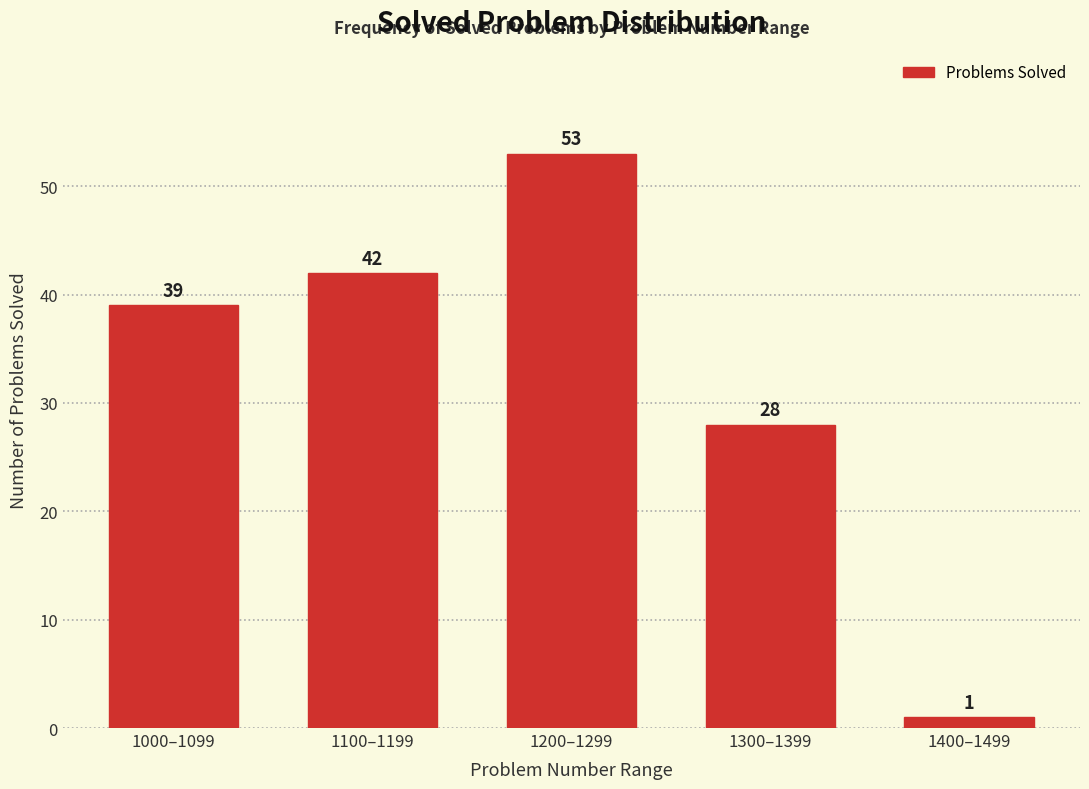

Reading left to right, transcribe all the data shown in this chart.

39	42	53	28	1